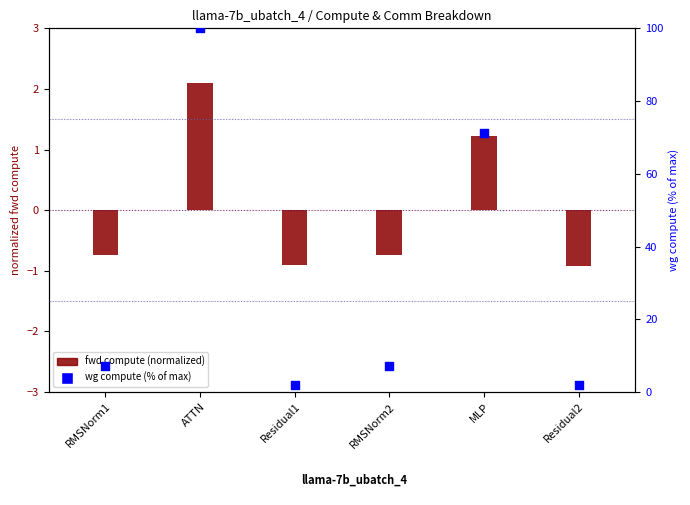

At which category is the sum across all series the highest?

ATTN